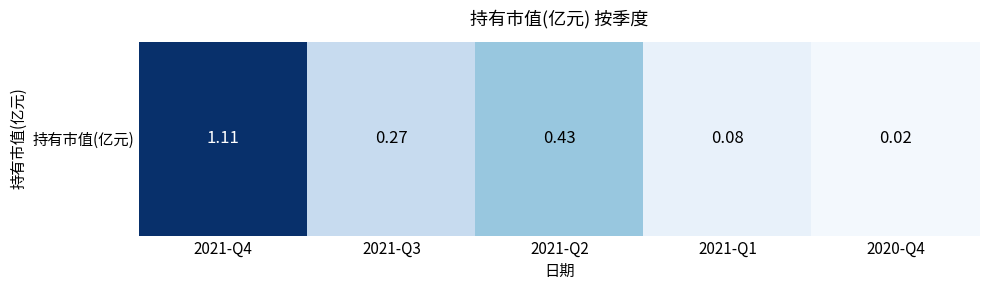

Reading left to right, list all the values displayed in this chart.

2021-Q4=1.1	2021-Q3=0.3	2021-Q2=0.4	2021-Q1=0.1	2020-Q4=0.0